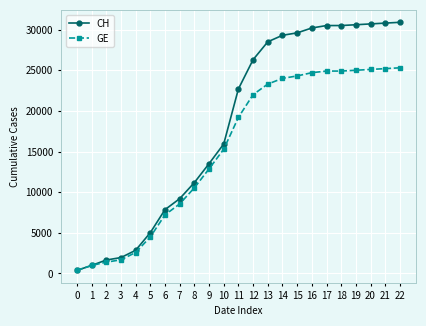

Does the chart display data point markers on the line(s)?

Yes